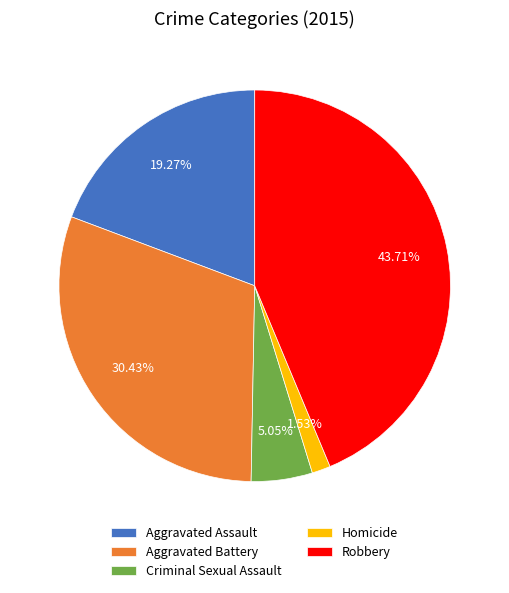

Rank the categories by value from highest to lowest.

Robbery, Aggravated Battery, Aggravated Assault, Criminal Sexual Assault, Homicide